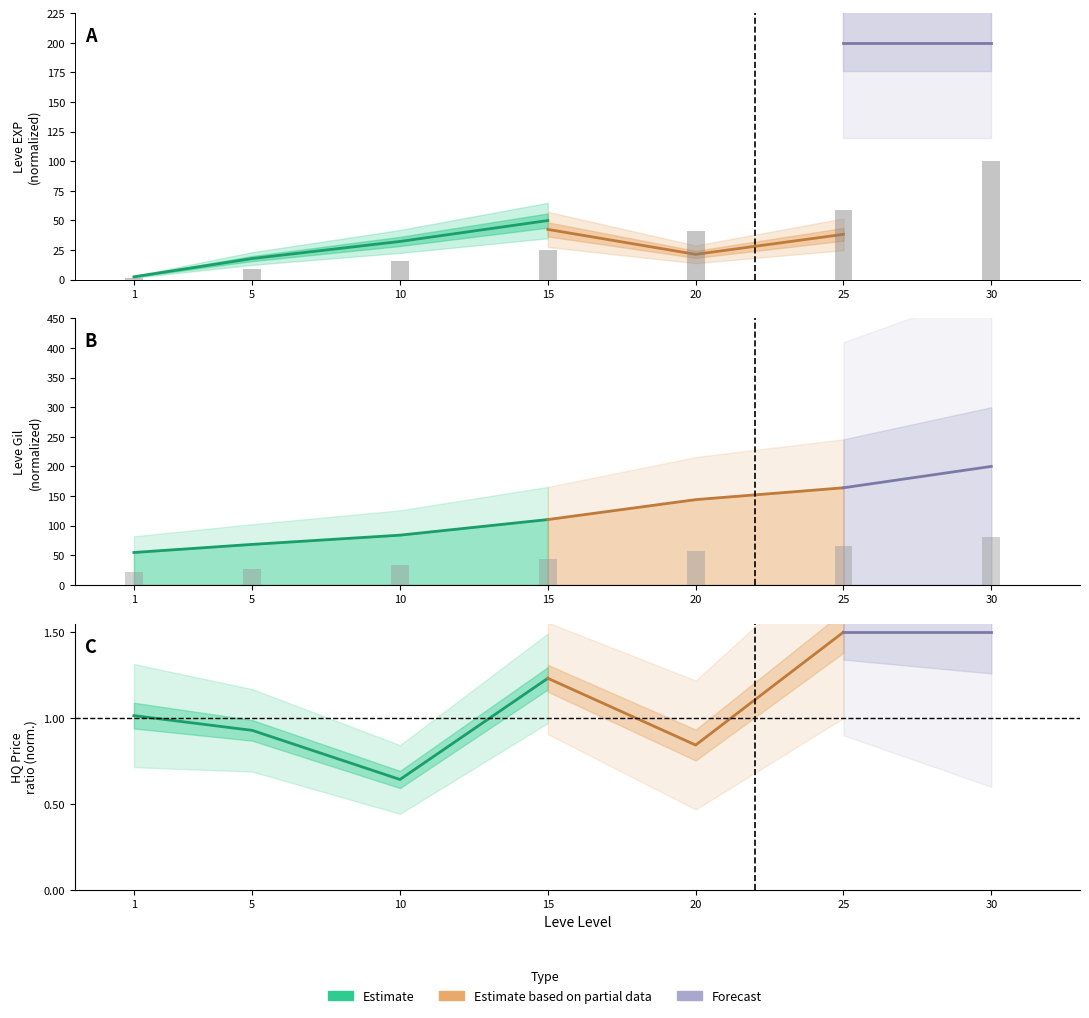

List the series in order of their peak value, highest first.

Leve EXP, Leve Gil